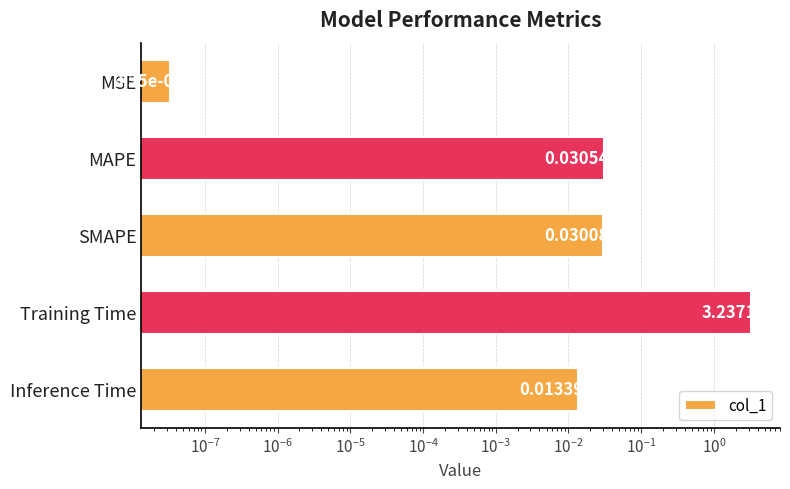

What is the average value?

0.7